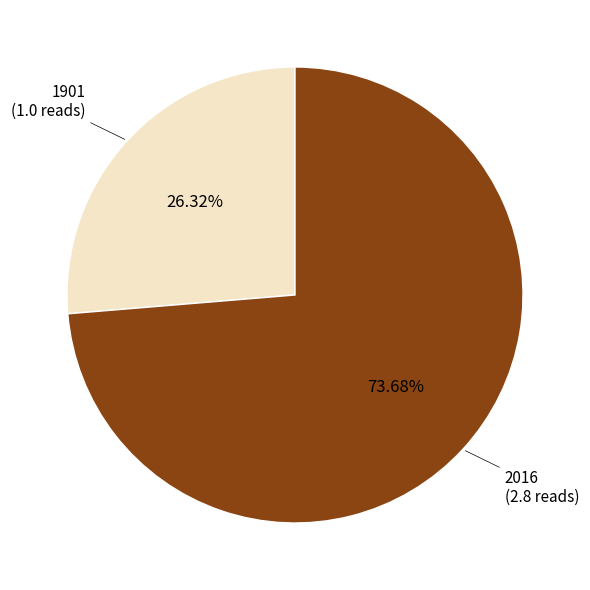

Is there a majority slice in this chart?

Yes